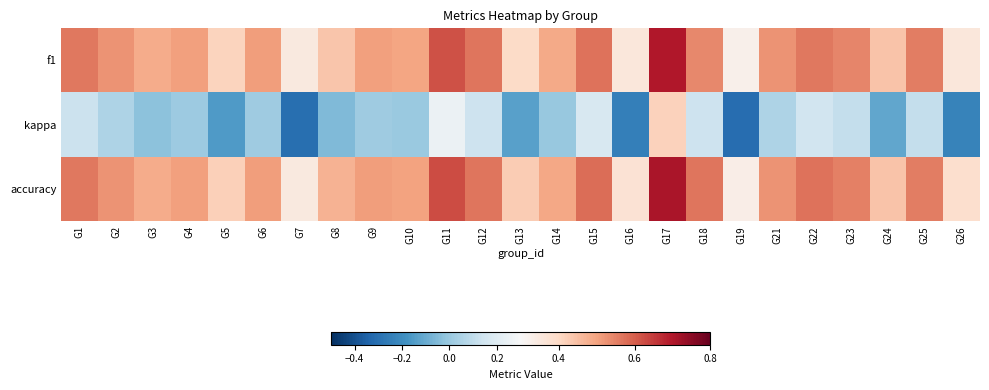

What is the minimum value shown in the chart?

-0.3